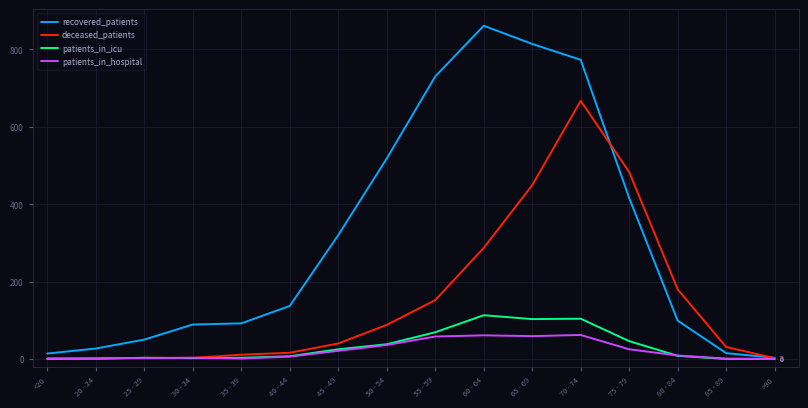

At which label is deceased_patients closest to 333?

60 - 64